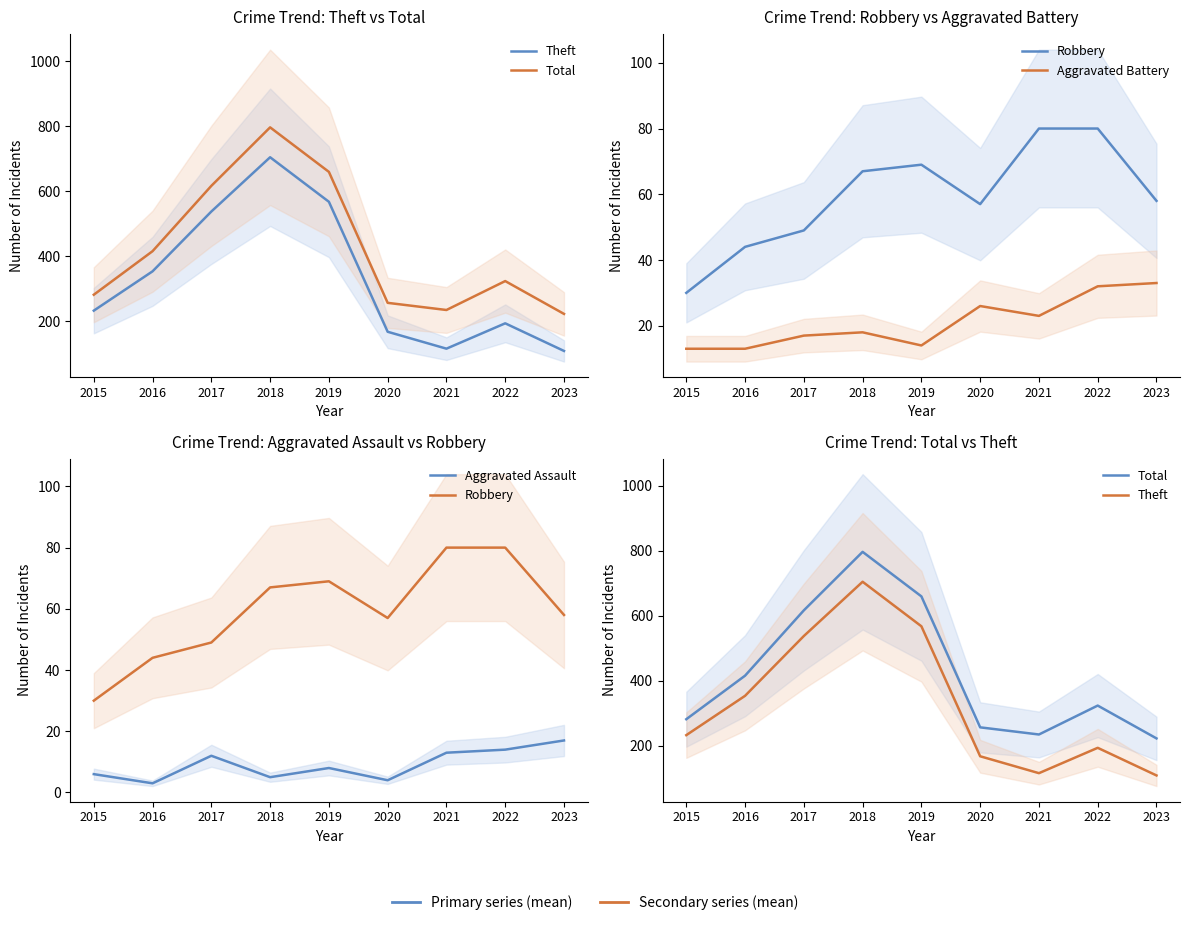

Reading right to left, extract all data points from this chart.

Theft: 2023=109	2022=194	2021=116	2020=168	2019=568	2018=705	2017=538	2016=354	2015=233
Total: 2023=223	2022=324	2021=235	2020=257	2019=660	2018=797	2017=617	2016=416	2015=282
Robbery: 2023=58	2022=80	2021=80	2020=57	2019=69	2018=67	2017=49	2016=44	2015=30
Aggravated Battery: 2023=33	2022=32	2021=23	2020=26	2019=14	2018=18	2017=17	2016=13	2015=13
Aggravated Assault: 2023=17	2022=14	2021=13	2020=4	2019=8	2018=5	2017=12	2016=3	2015=6